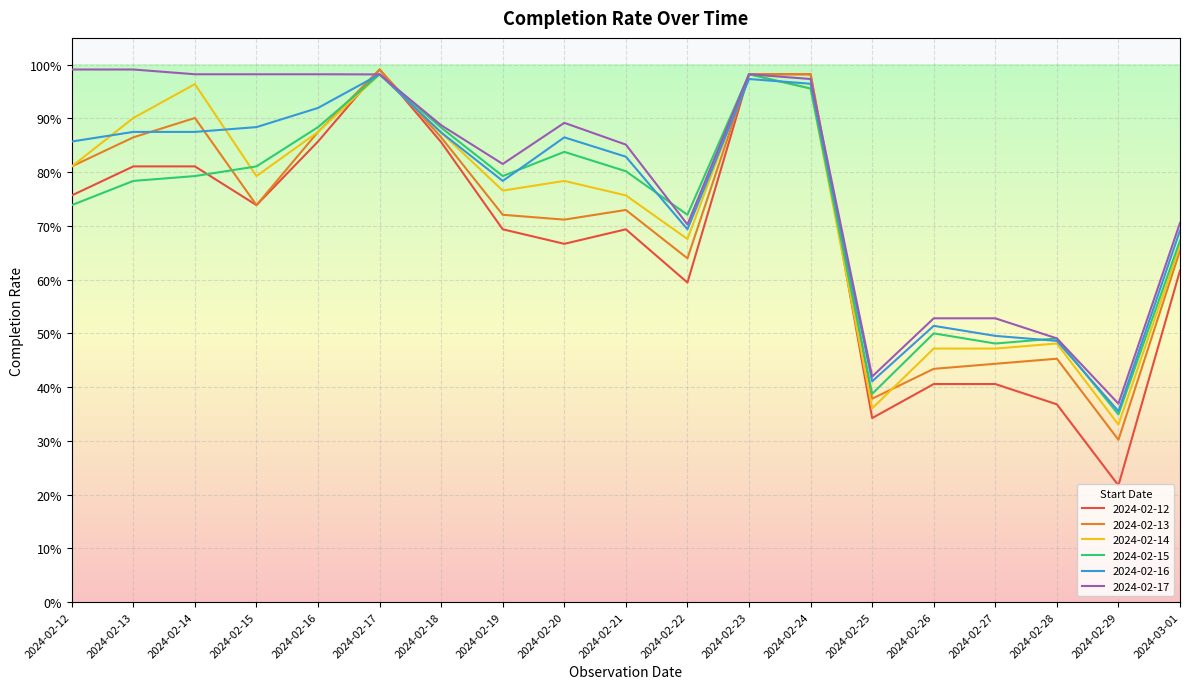

What position from the right is 2024-02-21?

10